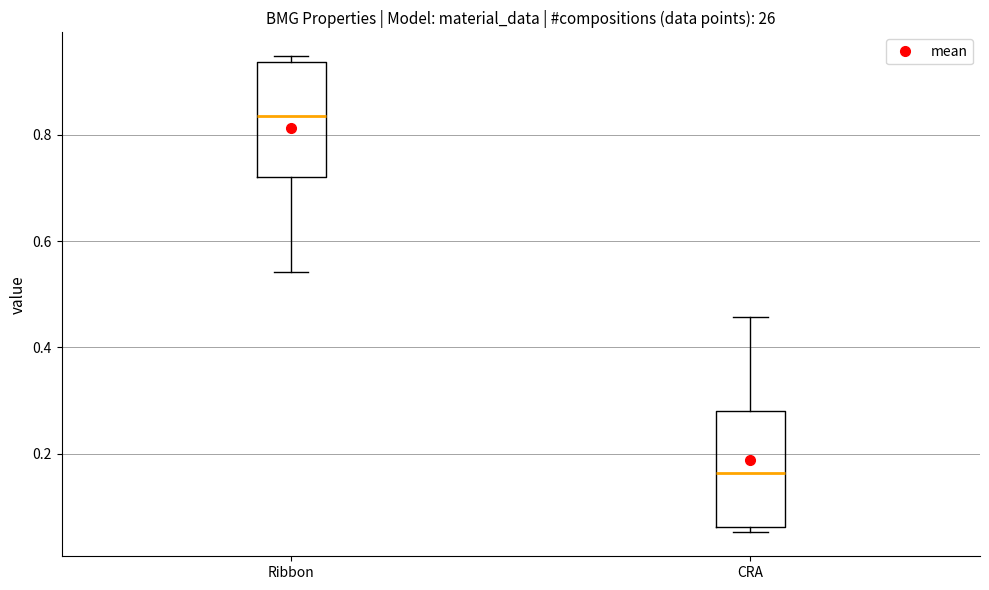

Where does the lower whisker of the box for Ribbon end on the y-axis? The values are not printed on the chart, so give them approximately, as read against the axis.

0.54